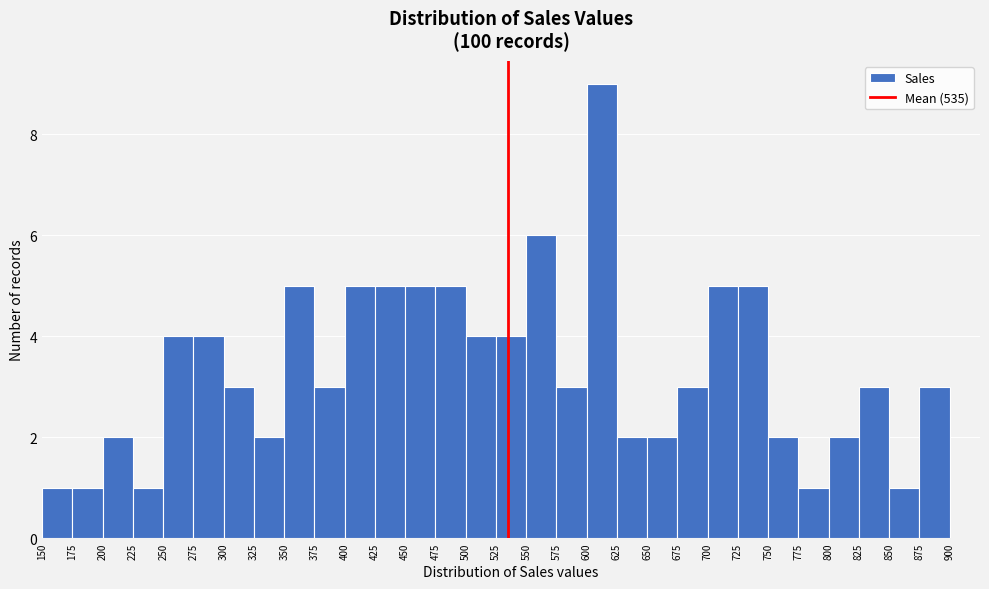

Reading left to right, transcribe this chart: for each bar, give the range it covers on the x-axis and its height. The values are not printed on the chart, so give them approximately, as read against the axis.

150 to 175: 1
175 to 200: 1
200 to 225: 2
225 to 250: 1
250 to 275: 4
275 to 300: 4
300 to 325: 3
325 to 350: 2
350 to 375: 5
375 to 400: 3
400 to 425: 5
425 to 450: 5
450 to 475: 5
475 to 500: 5
500 to 525: 4
525 to 550: 4
550 to 575: 6
575 to 600: 3
600 to 625: 9
625 to 650: 2
650 to 675: 2
675 to 700: 3
700 to 725: 5
725 to 750: 5
750 to 775: 2
775 to 800: 1
800 to 825: 2
825 to 850: 3
850 to 875: 1
875 to 900: 3